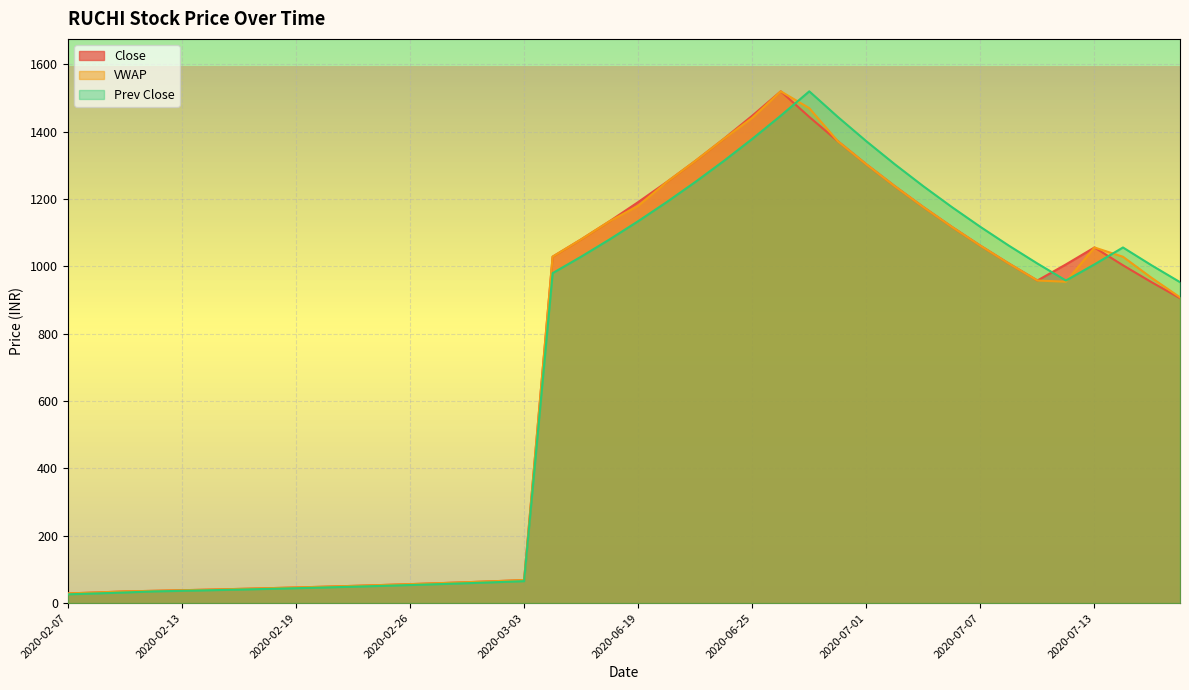

What is the minimum value shown in the chart?

26.1